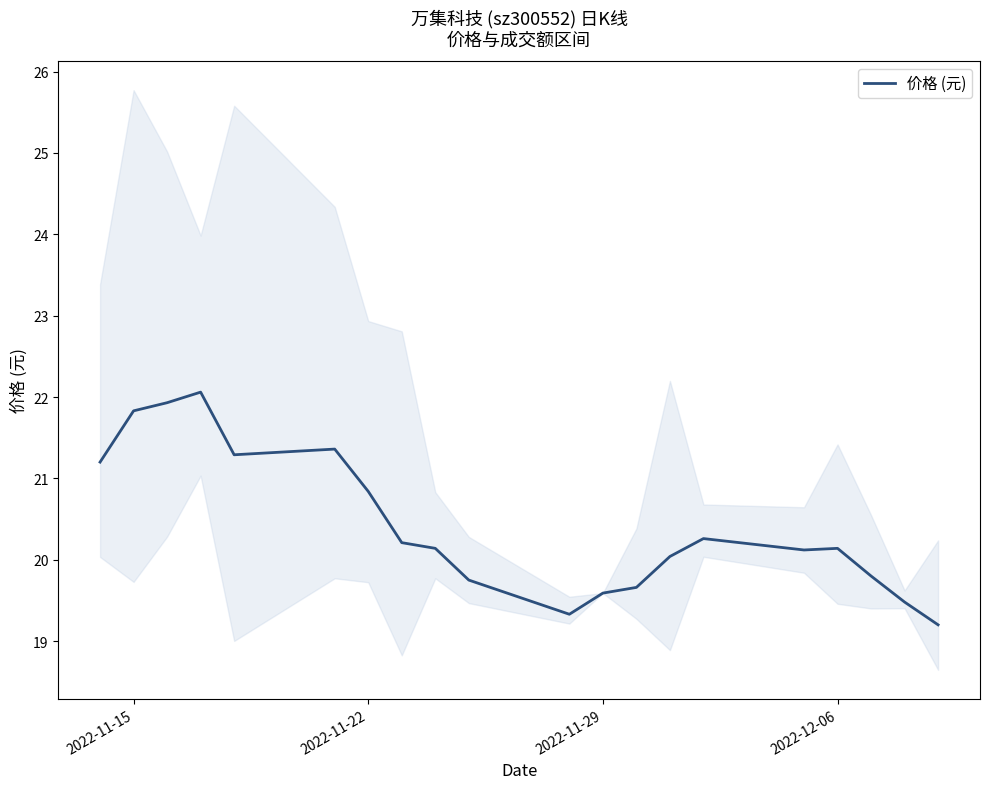

What is the value of the 19th point from the left?

19.5